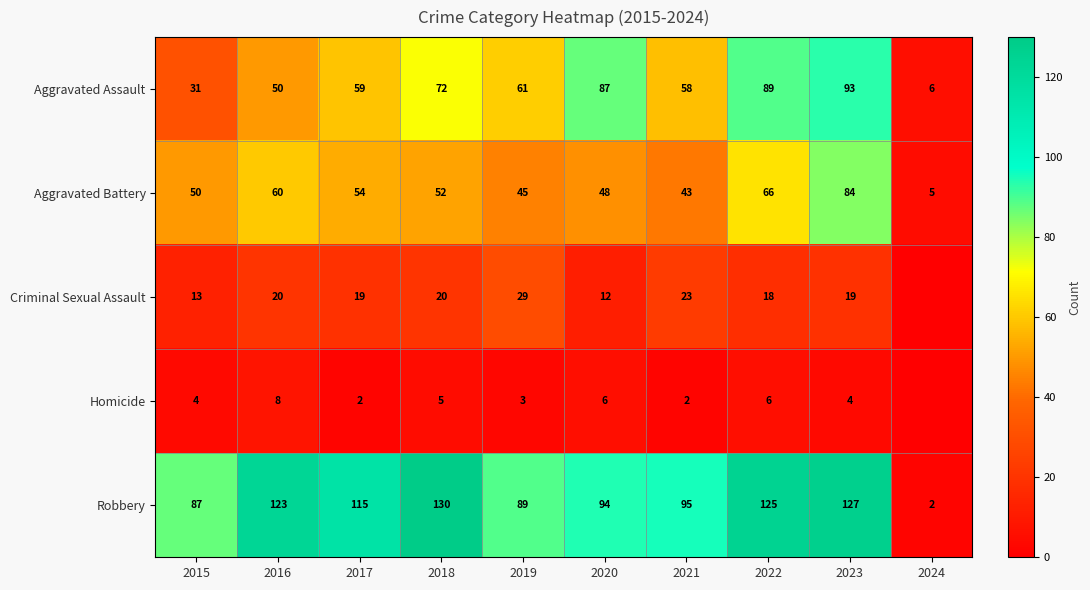

At which category is the sum across all series the highest?

2023